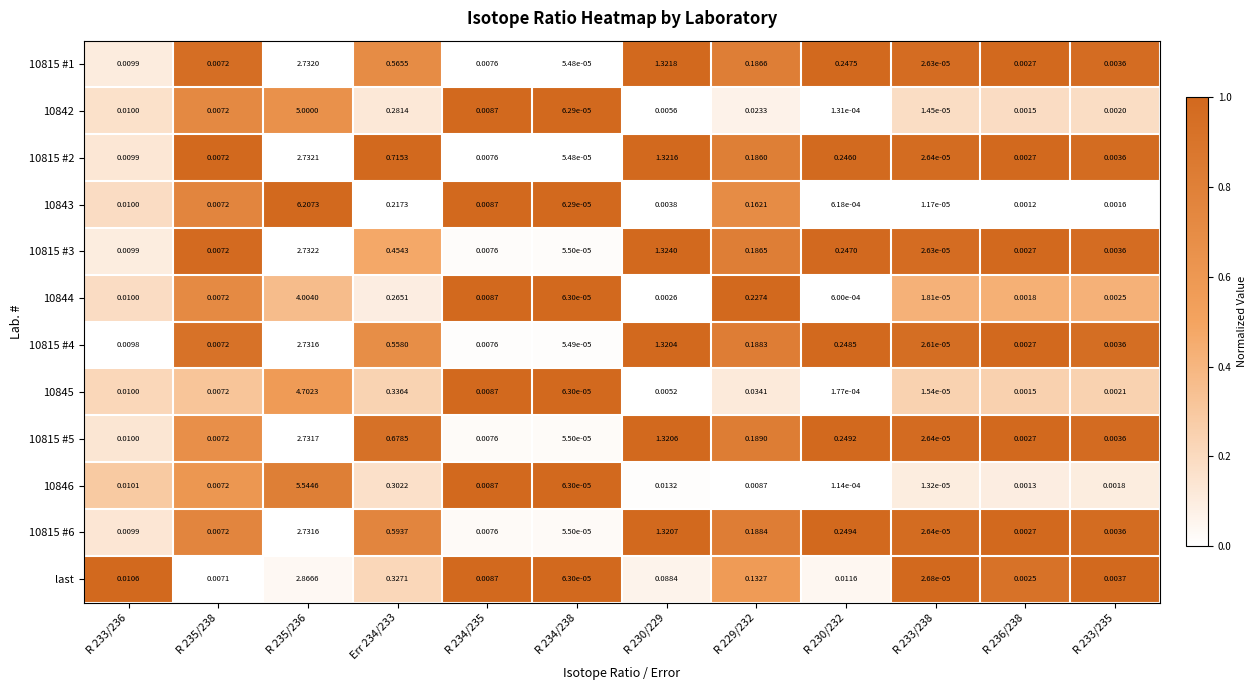

Is the value of 10815 #1 at R 233/235 greater than the value of 10815 #4 at R 230/229?

No